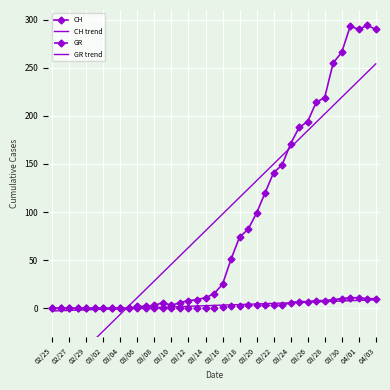

What is the maximum value shown in the chart?

294.0